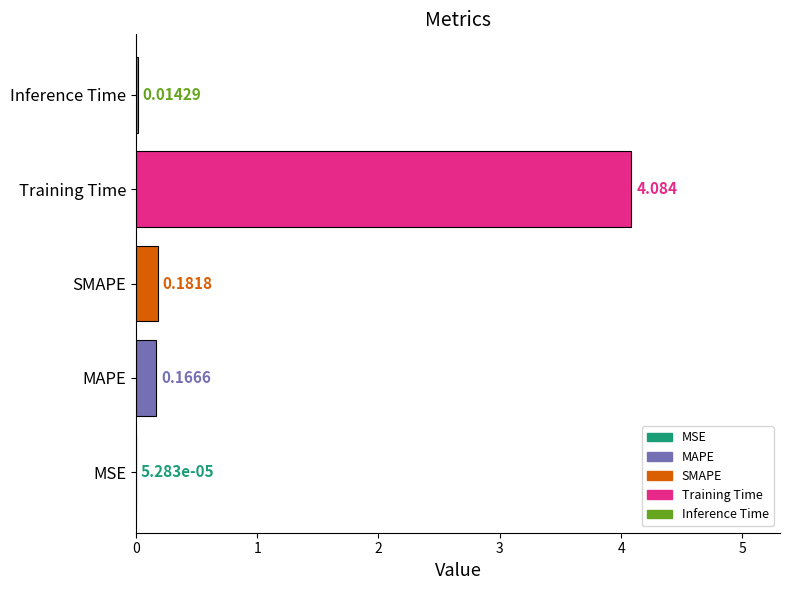

Between SMAPE and Training Time, which is larger?

Training Time